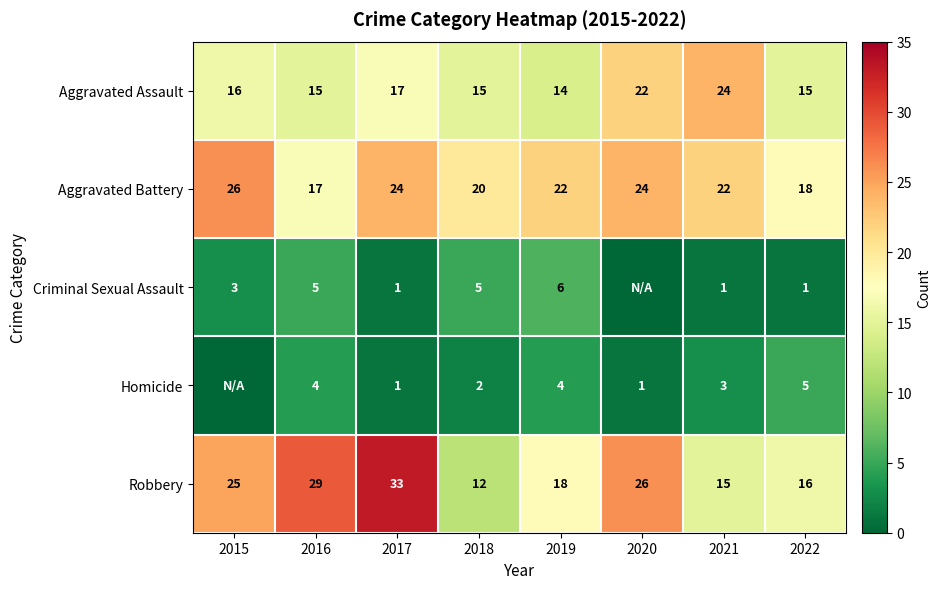

What is the sum of the Homicide values at 2019 and 2022?

9